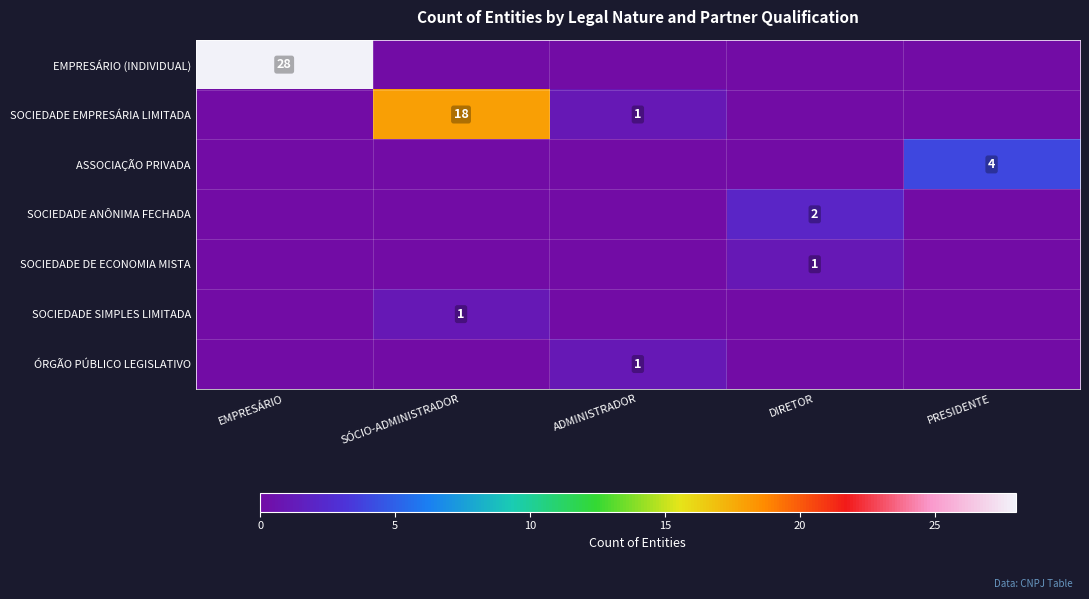

How many categories are shown in the chart?

5